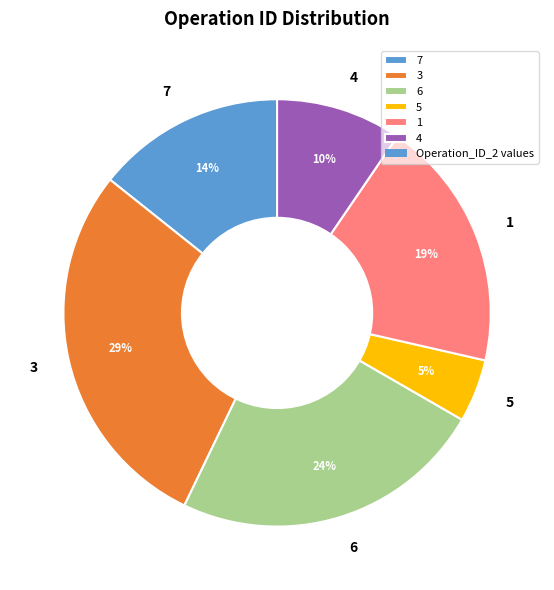

To the nearest percent, what is the difference between the 7 and 6 slice percentages?

10%